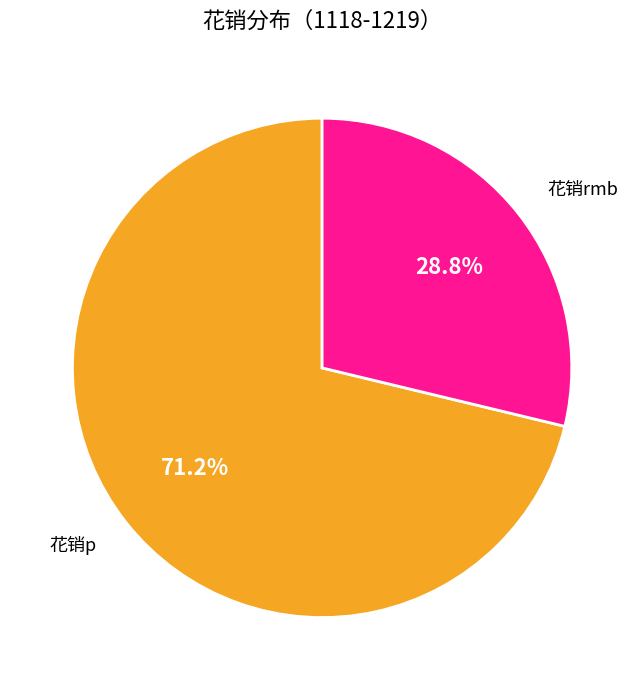

To the nearest percent, what percentage of the pie is 花销p?

71%